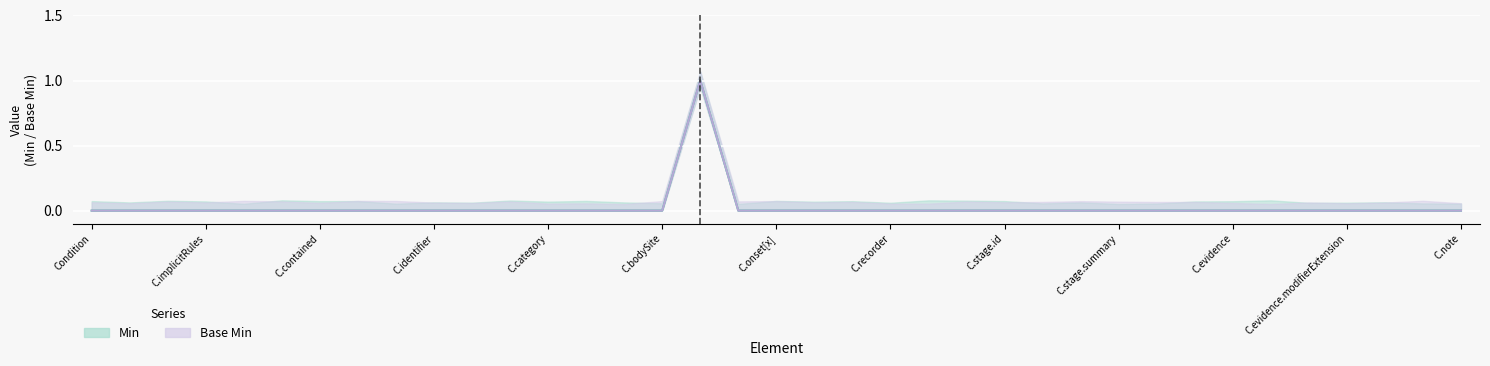

In Min, how many points are higher than both neighbors (excluding endpoints)?

1